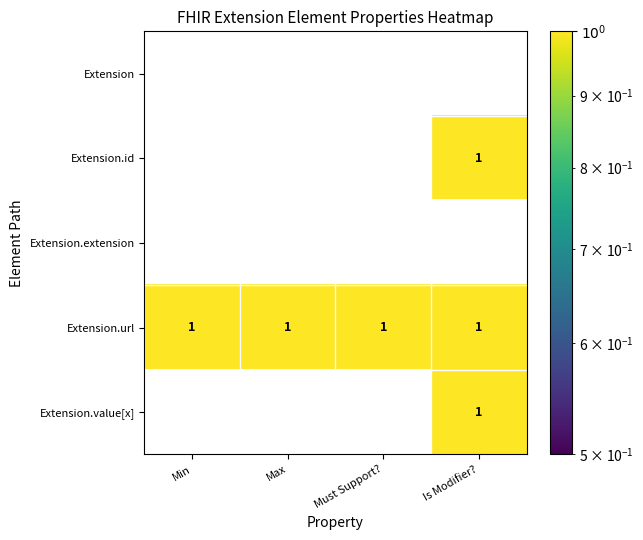

Count the Extension.id values in the range 0 to 1.

4